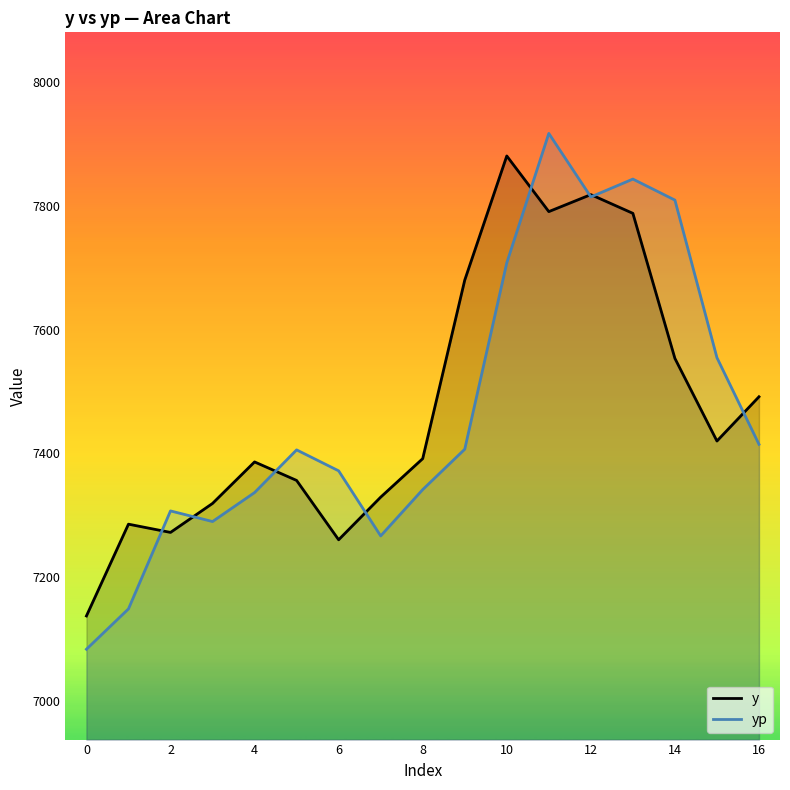

What is the total value across all series at 6?

14631.6